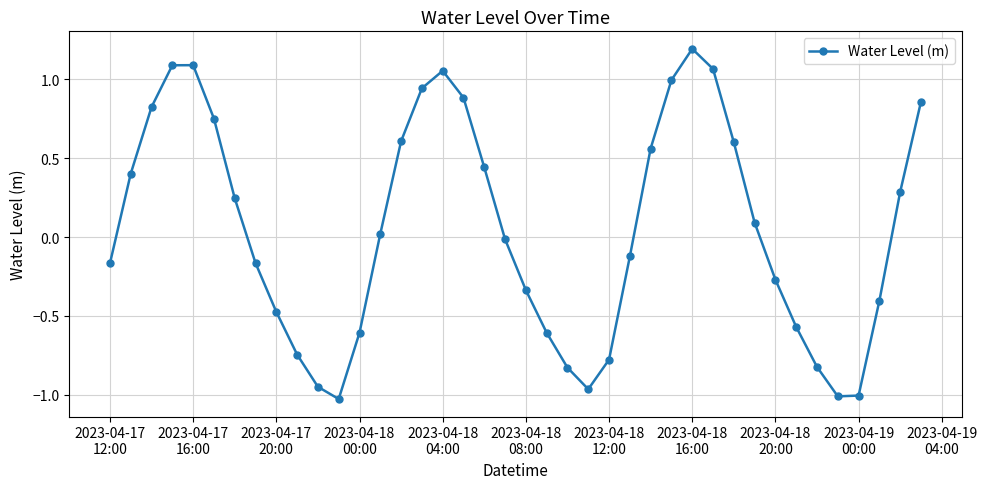

Does the chart display data point markers on the line(s)?

Yes